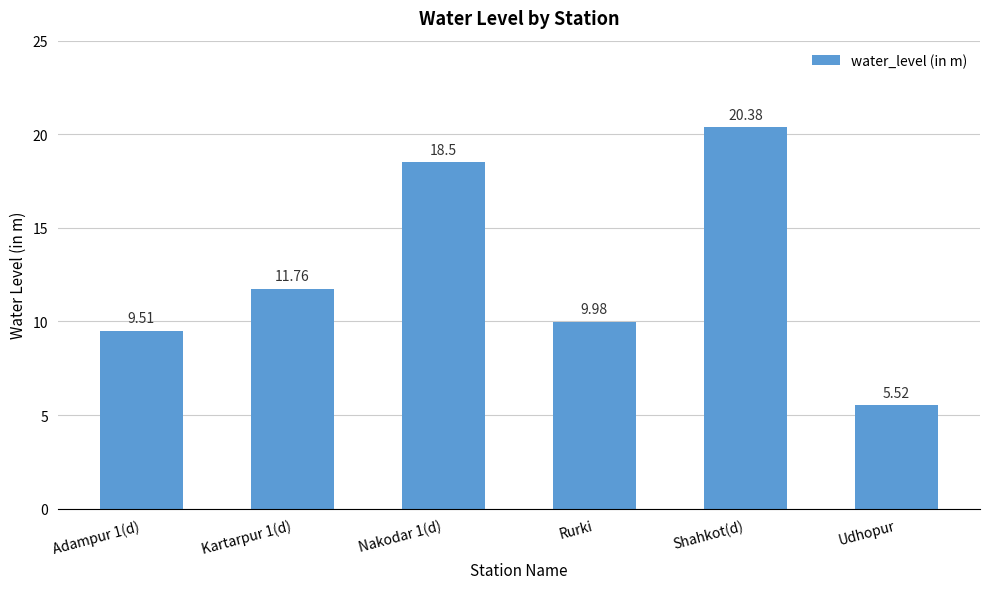

Read the value at Rurki.

10.0